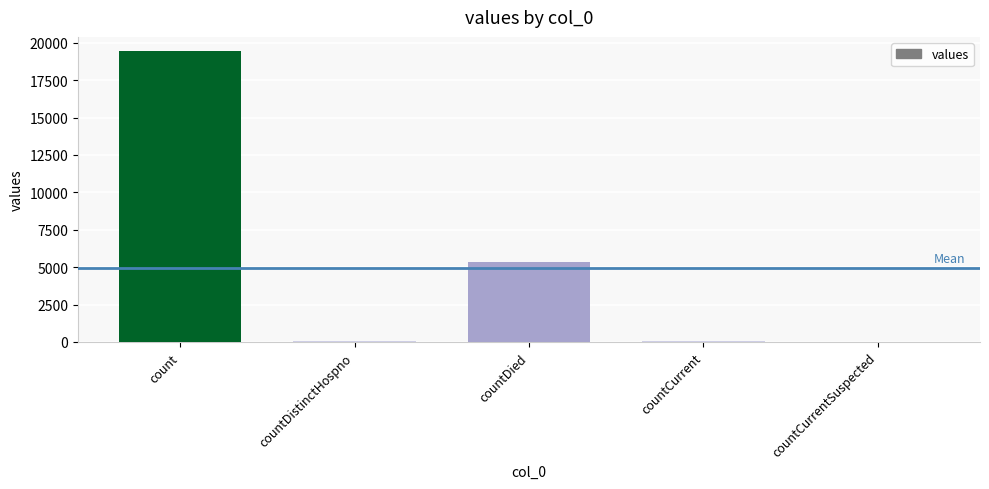

Between countCurrentSuspected and countDied, which is larger?

countDied